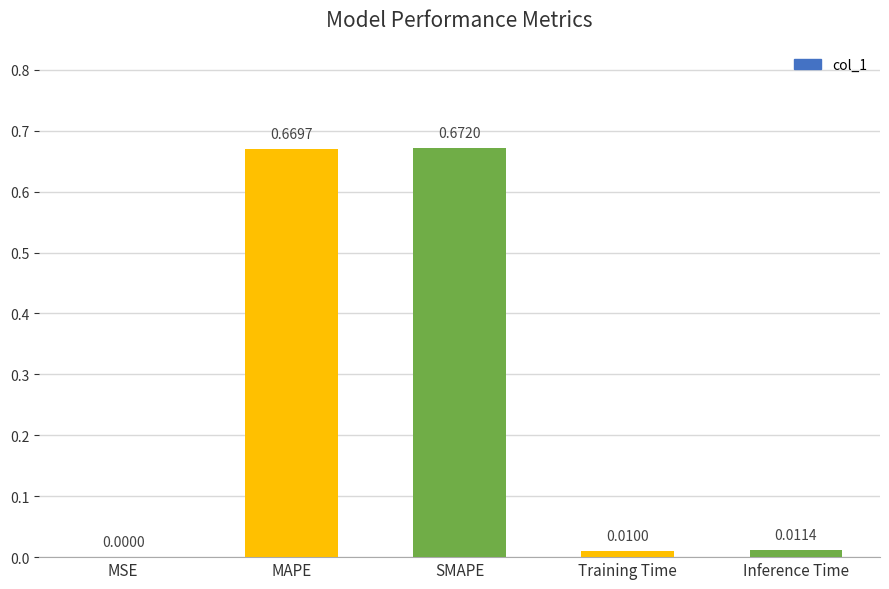

What is the sum of all values?

1.4